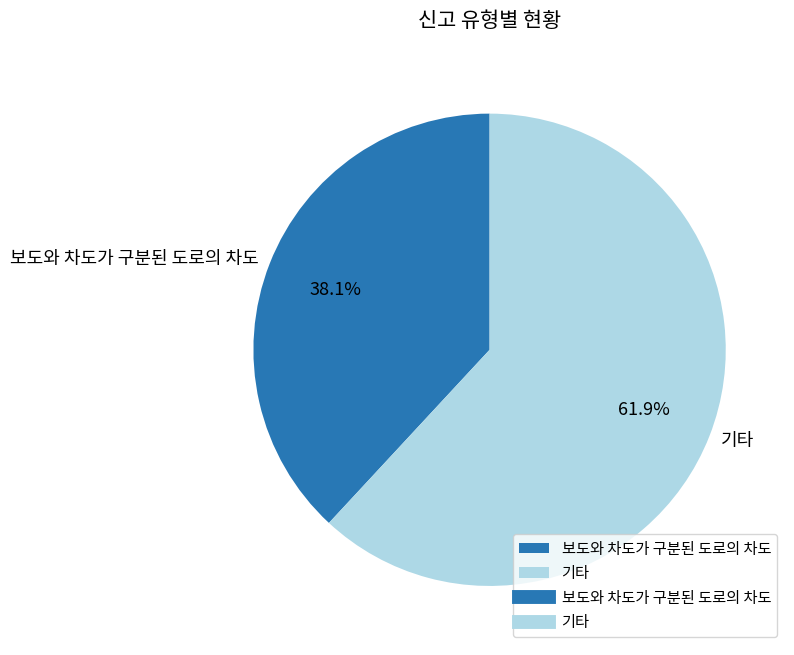

Rank the categories by value from highest to lowest.

기타, 보도와 차도가 구분된 도로의 차도